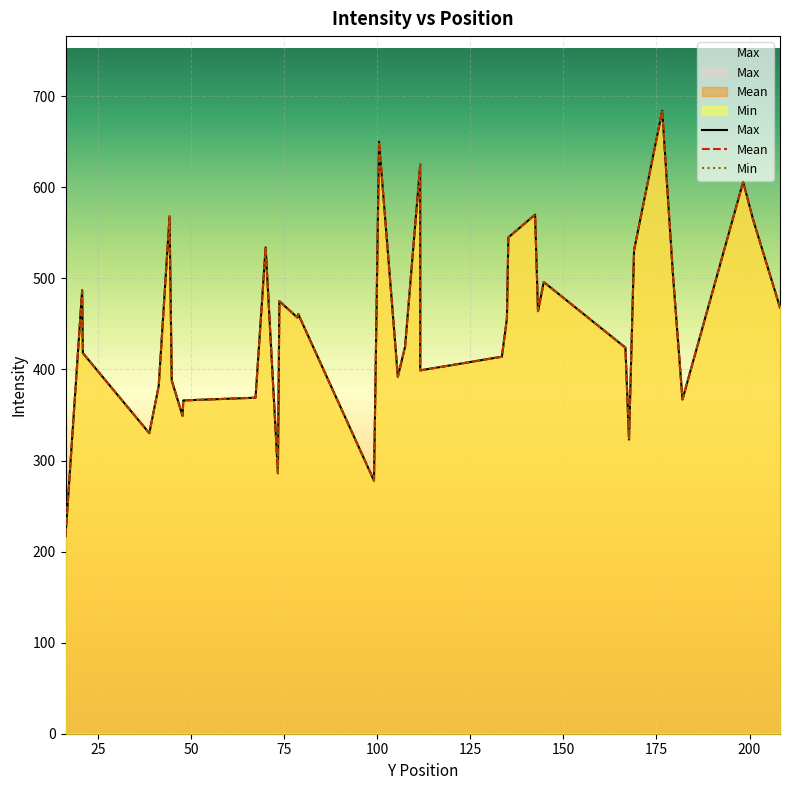

Is it true that Mean equals 181 at 75?

False